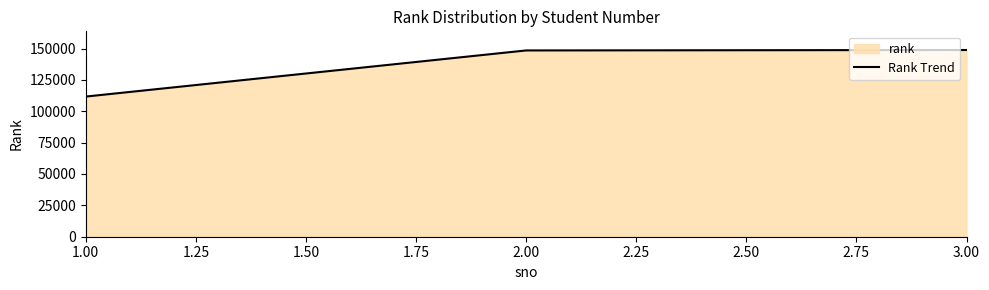

Reading right to left, what are all the values shown in this chart?

148802	148454	111695